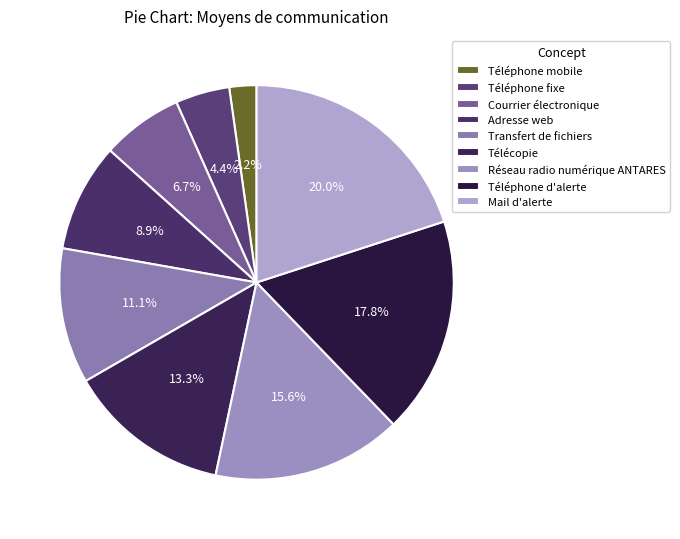

Count the number of slices in the pie.

9